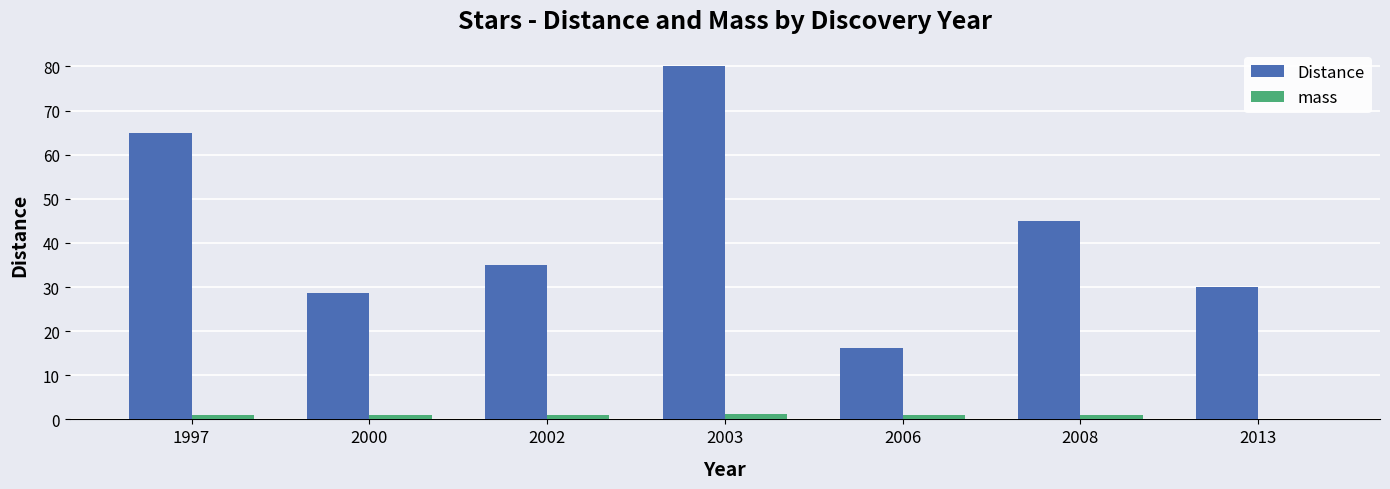

Which series has the largest range (max minus min)?

Distance